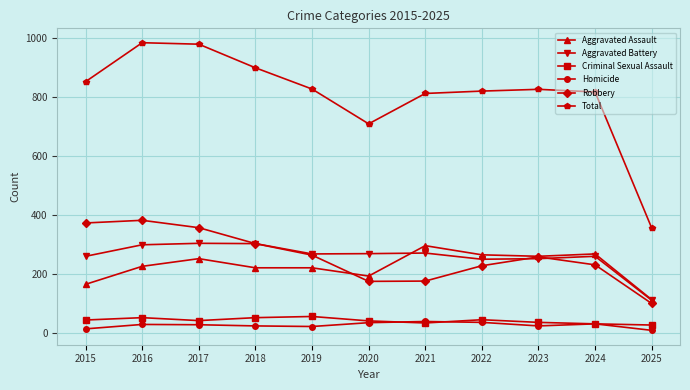

What is the lowest value of the Total series?

355